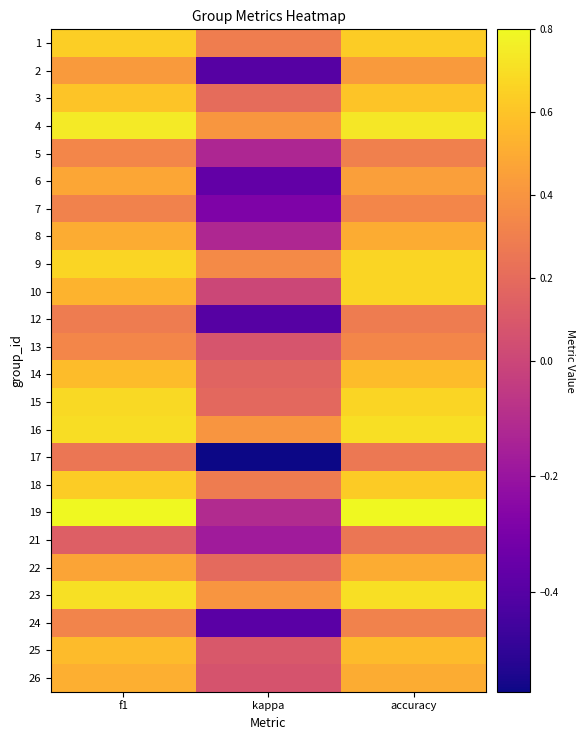

Reading right to left, list all the values displayed in this chart.

1: accuracy=0.6	kappa=0.3	f1=0.6
2: accuracy=0.4	kappa=-0.4	f1=0.4
3: accuracy=0.6	kappa=0.2	f1=0.6
4: accuracy=0.7	kappa=0.4	f1=0.7
5: accuracy=0.3	kappa=-0.1	f1=0.3
6: accuracy=0.4	kappa=-0.4	f1=0.5
7: accuracy=0.3	kappa=-0.3	f1=0.3
8: accuracy=0.5	kappa=-0.1	f1=0.5
9: accuracy=0.7	kappa=0.4	f1=0.7
10: accuracy=0.7	kappa=0.0	f1=0.5
12: accuracy=0.3	kappa=-0.4	f1=0.3
13: accuracy=0.3	kappa=0.1	f1=0.3
14: accuracy=0.6	kappa=0.2	f1=0.6
15: accuracy=0.7	kappa=0.2	f1=0.7
16: accuracy=0.7	kappa=0.4	f1=0.7
17: accuracy=0.3	kappa=-0.6	f1=0.3
18: accuracy=0.6	kappa=0.3	f1=0.6
19: accuracy=0.8	kappa=-0.1	f1=0.8
21: accuracy=0.2	kappa=-0.2	f1=0.1
22: accuracy=0.5	kappa=0.2	f1=0.5
23: accuracy=0.7	kappa=0.4	f1=0.7
24: accuracy=0.3	kappa=-0.4	f1=0.3
25: accuracy=0.6	kappa=0.1	f1=0.6
26: accuracy=0.5	kappa=0.1	f1=0.5